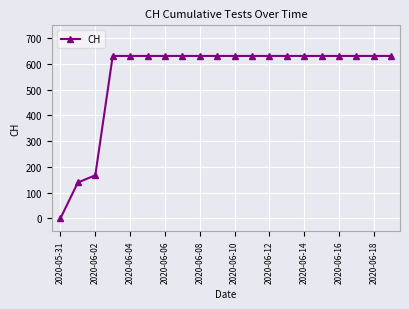

Reading left to right, list all the values displayed in this chart.

0	139	167	631	631	631	631	631	631	631	631	631	631	631	631	631	631	631	631	631